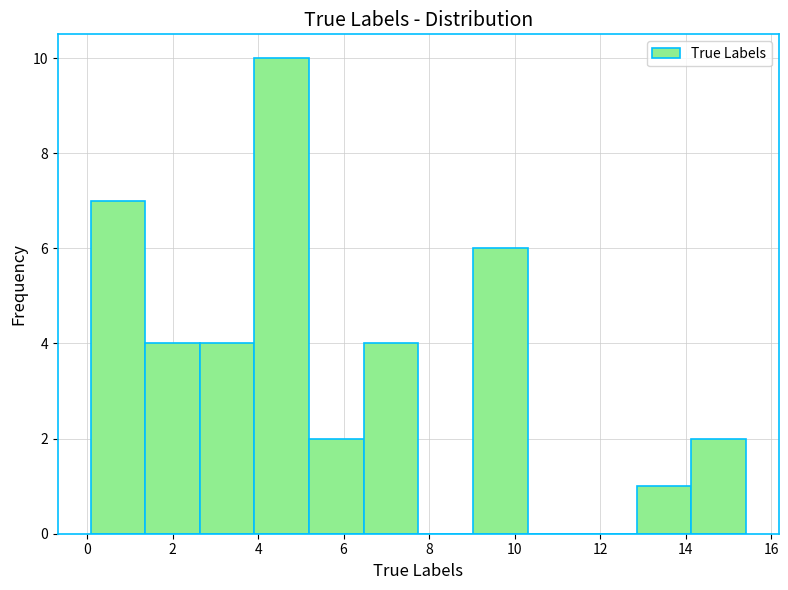

Which range on the x-axis has the tallest bar?

4.0 to 5.2